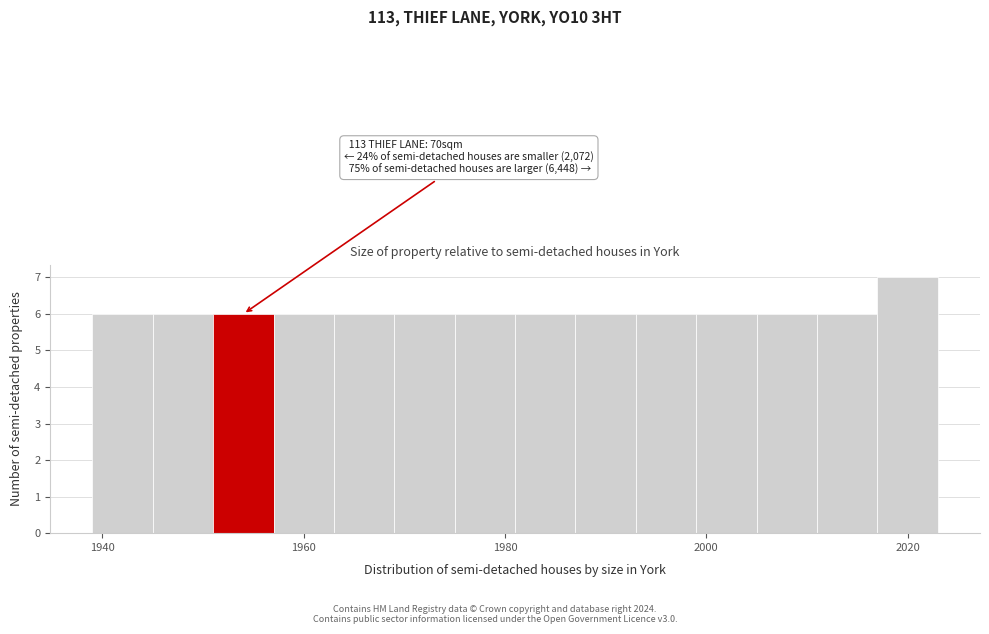

Read against the x-axis, roughly where is the centre of the tallest bar?

2020